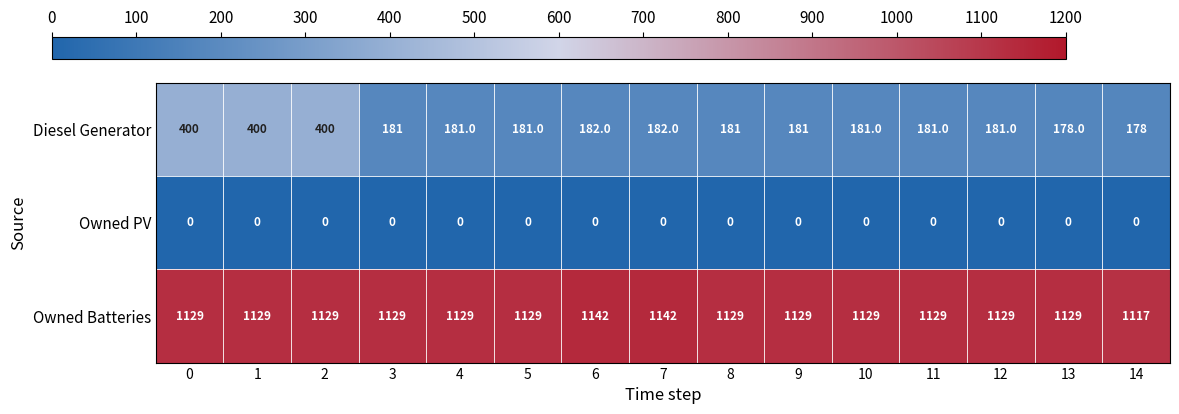

The value of Diesel Generator at 8 is 181. True or false?

True